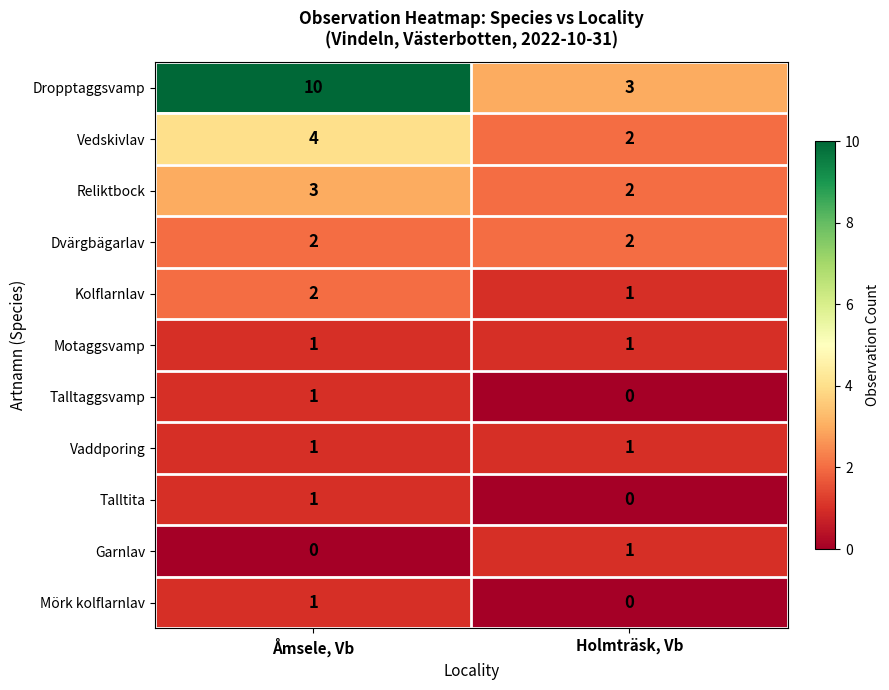

What is the difference between the maximum and minimum values in the Dropptaggsvamp series?

7